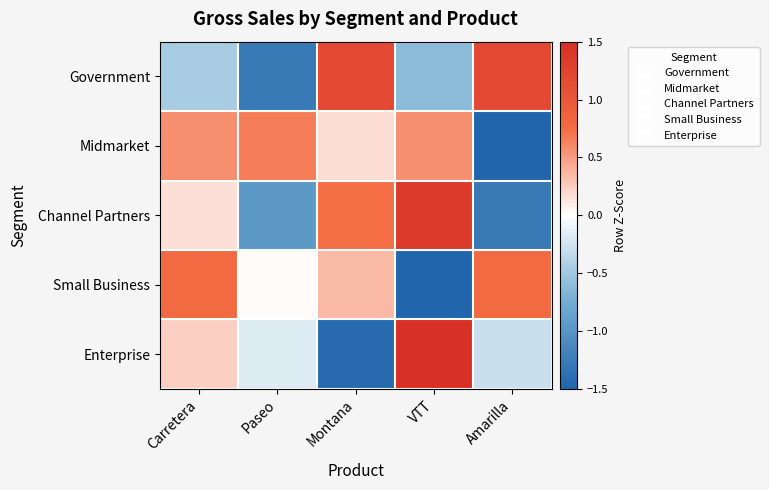

Reading left to right, what are all the values shown in this chart?

Government: Carretera=-0.5	Paseo=-1.3	Montana=1.2	VTT=-0.6	Amarilla=1.2
Midmarket: Carretera=0.6	Paseo=0.7	Montana=0.2	VTT=0.6	Amarilla=-2.0
Channel Partners: Carretera=0.2	Paseo=-1.0	Montana=0.7	VTT=1.4	Amarilla=-1.3
Small Business: Carretera=0.8	Paseo=0.0	Montana=0.4	VTT=-1.9	Amarilla=0.8
Enterprise: Carretera=0.2	Paseo=-0.2	Montana=-1.4	VTT=1.7	Amarilla=-0.3